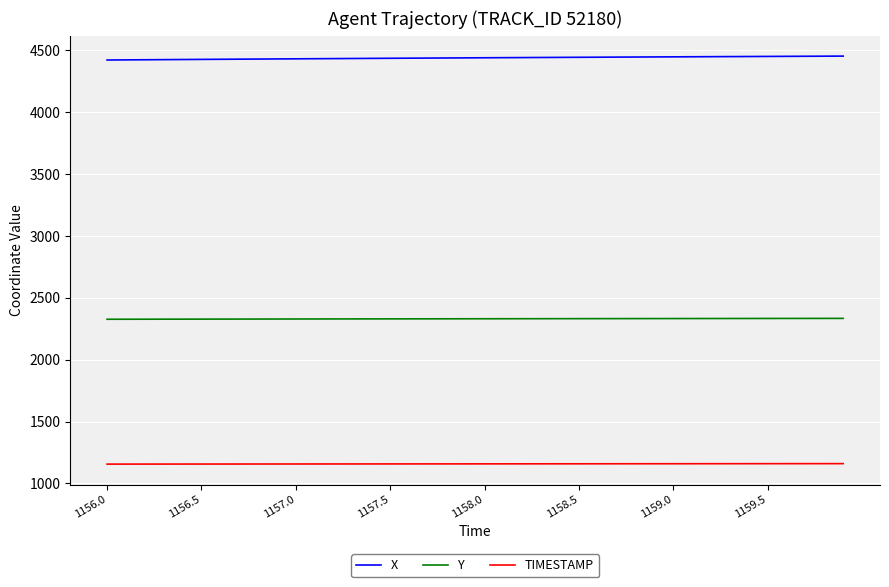

How many lines are shown in the chart?

3